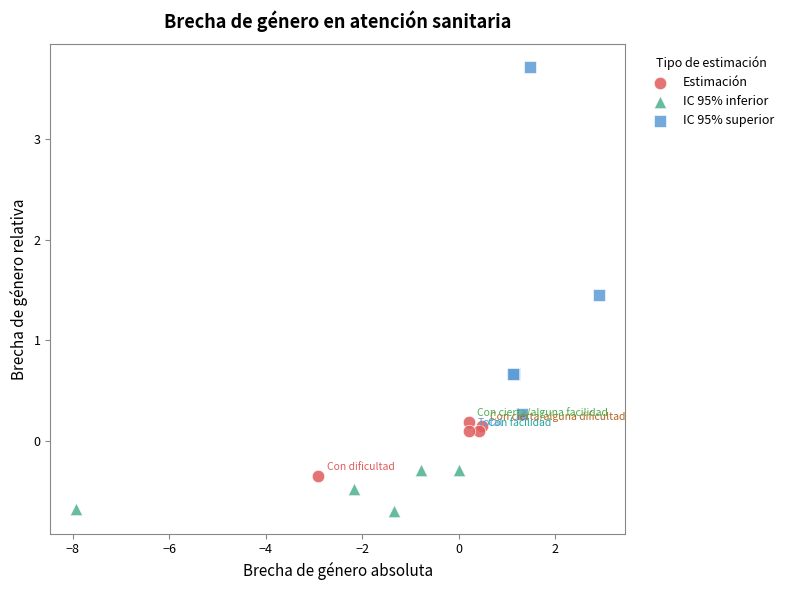

Which series reaches the minimum Y coordinate?

IC 95% inferior